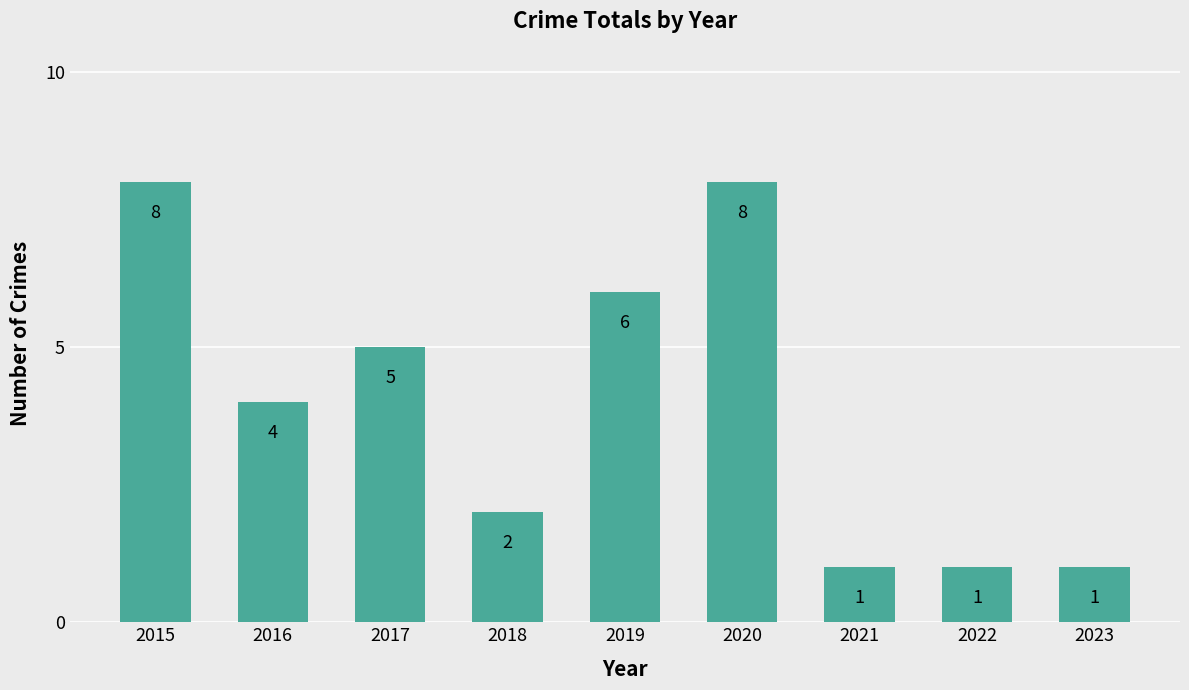

Approximately how many times larger is the value at 2017 compared to 2019?

0.8